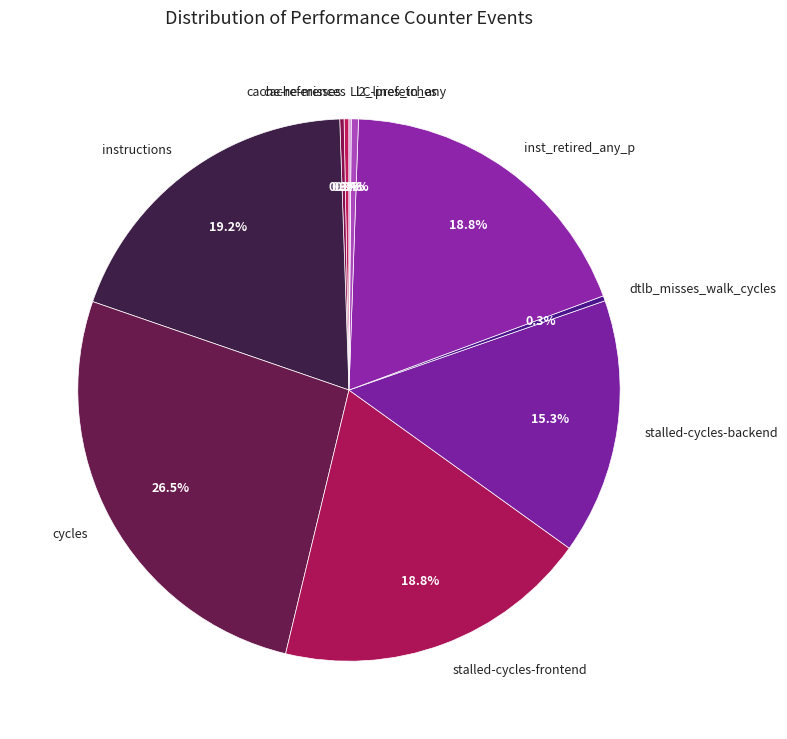

Does stalled-cycles-backend account for over 50% of the chart?

No